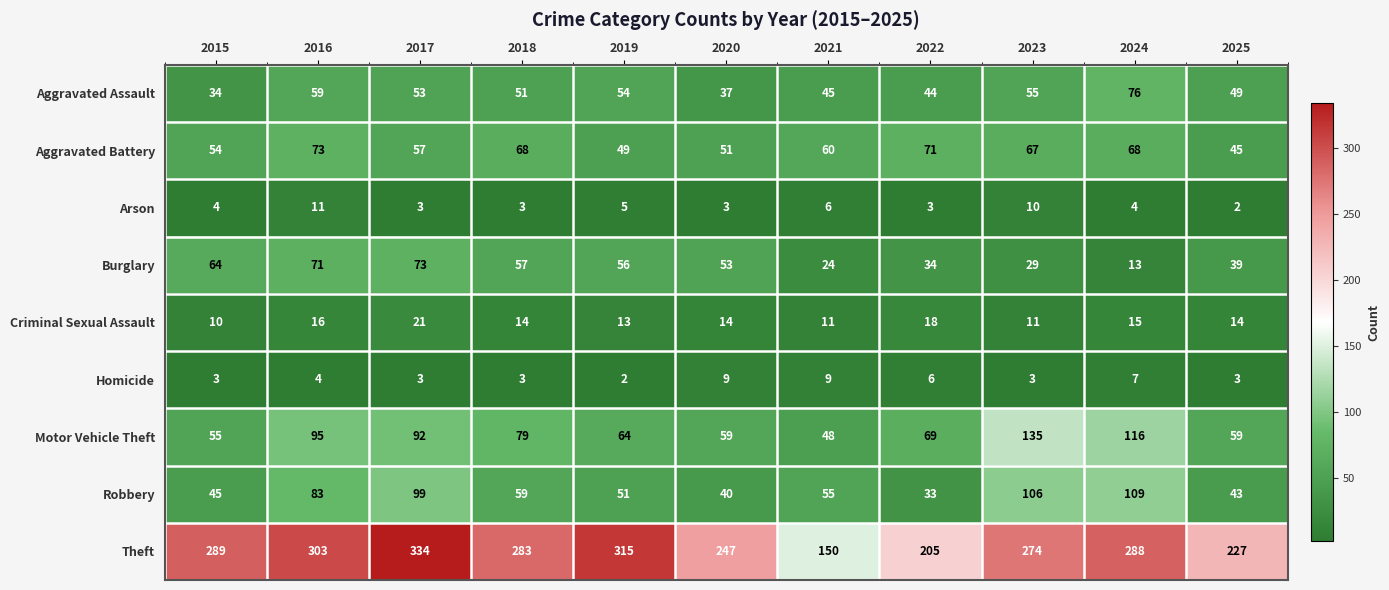

What is the difference between the second highest and minimum values in the Arson series?

8